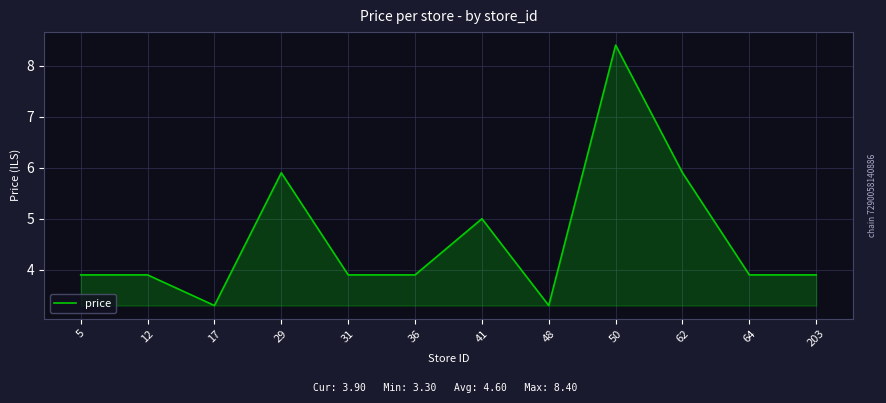

Reading left to right, transcribe all the data shown in this chart.

3.9	3.9	3.3	5.9	3.9	3.9	5.0	3.3	8.4	5.9	3.9	3.9